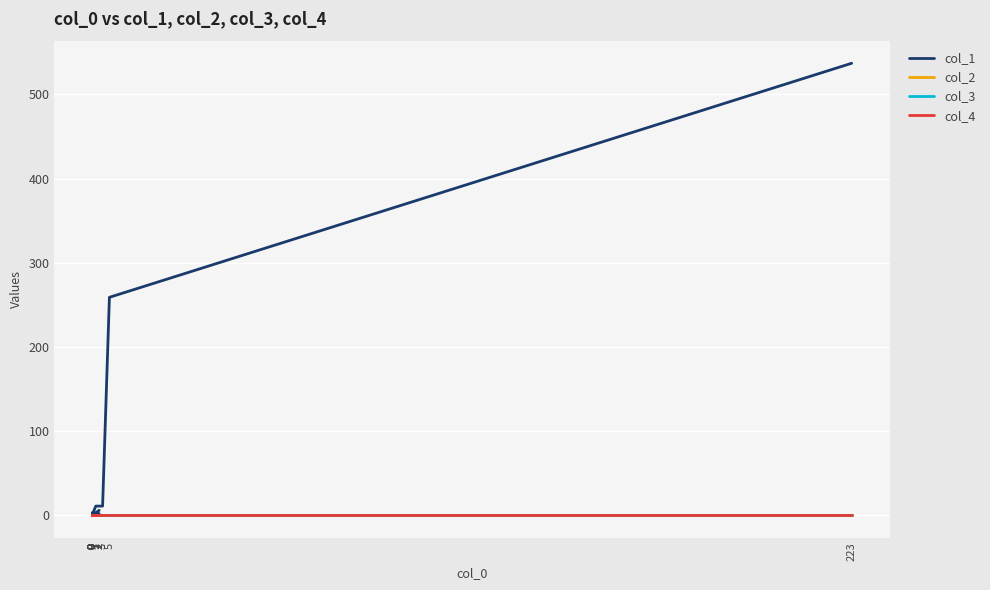

Reading right to left, extract all data points from this chart.

col_1: 2=6	0=0	0=0	0=0	0=0	0=0	0=0	0=0	1=0	0=0	0=1	0=1	0=3	0=2	2=2	0=1	1=11	3=11	5=259	223=537
col_2: 2=0	0=0	0=0	0=0	0=0	0=0	0=0	0=0	1=0	0=0	0=0	0=0	0=0	0=0	2=0	0=0	1=0	3=0	5=0	223=0
col_3: 2=0	0=0	0=0	0=0	0=0	0=0	0=0	0=0	1=0	0=0	0=0	0=0	0=0	0=0	2=0	0=0	1=0	3=0	5=0	223=0
col_4: 2=0	0=0	0=0	0=0	0=0	0=0	0=0	0=0	1=0	0=0	0=0	0=0	0=0	0=0	2=0	0=0	1=0	3=0	5=0	223=0